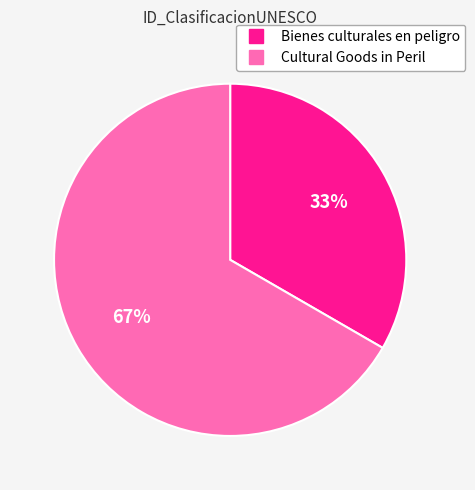

Does any single category account for the majority?

Yes